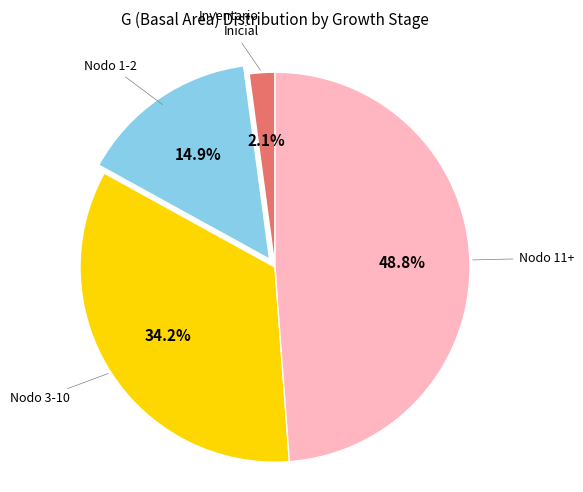

Is there a majority slice in this chart?

No